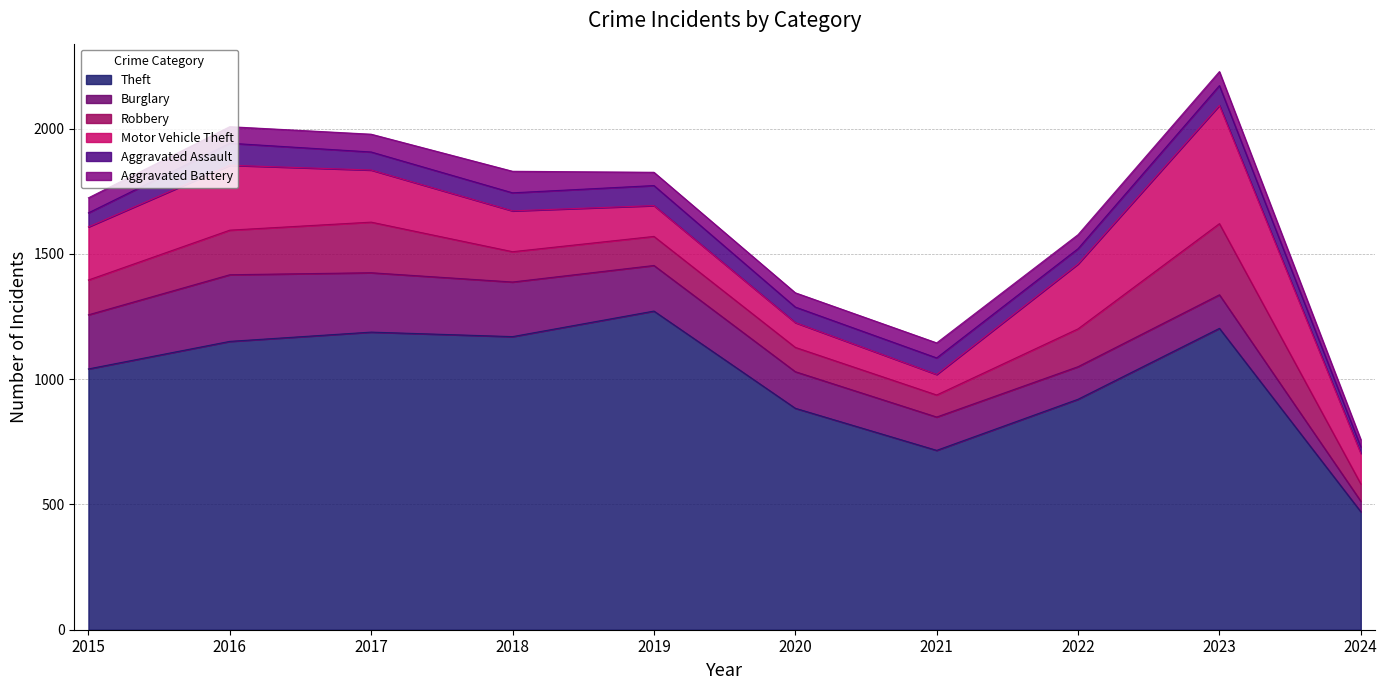

Reading left to right, list all the values displayed in this chart.

Theft: 2015=1041	2016=1151	2017=1188	2018=1170	2019=1272	2020=884	2021=716	2022=920	2023=1203	2024=471
Burglary: 2015=216	2016=266	2017=237	2018=218	2019=182	2020=146	2021=133	2022=130	2023=134	2024=42
Robbery: 2015=139	2016=178	2017=202	2018=121	2019=116	2020=97	2021=88	2022=151	2023=284	2024=69
Motor Vehicle Theft: 2015=212	2016=259	2017=208	2018=163	2019=123	2020=99	2021=82	2022=259	2023=472	2024=122
Aggravated Assault: 2015=56	2016=88	2017=72	2018=72	2019=80	2020=62	2021=66	2022=61	2023=79	2024=26
Aggravated Battery: 2015=60	2016=66	2017=71	2018=86	2019=53	2020=57	2021=60	2022=56	2023=56	2024=29